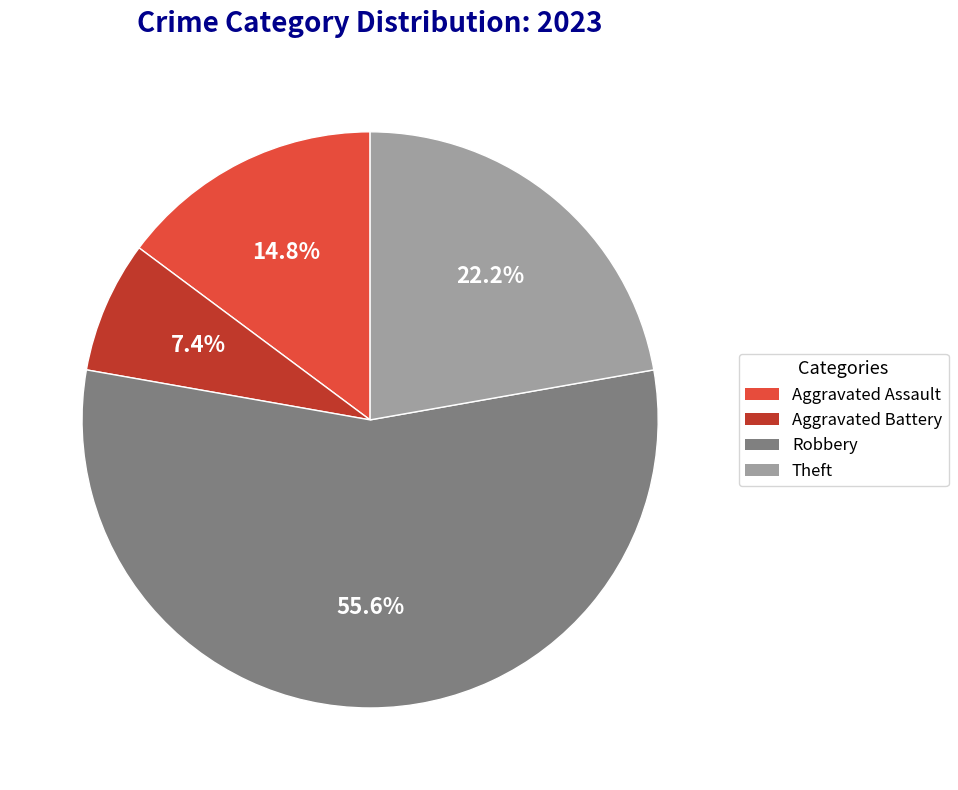

What percentage is NOT represented by Theft?

77.8%